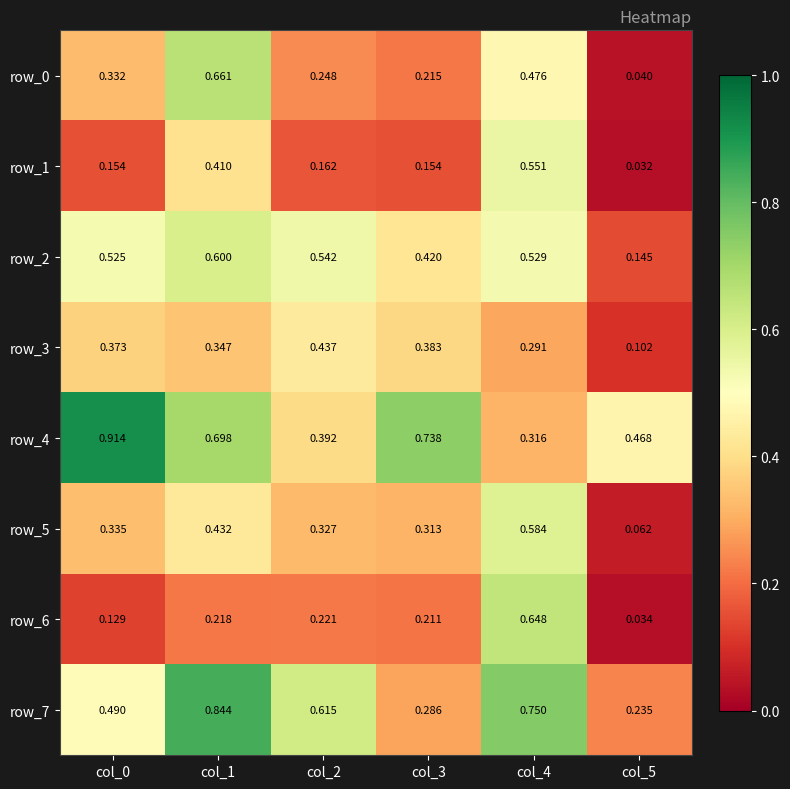

At which category is the sum across all series the highest?

col_1